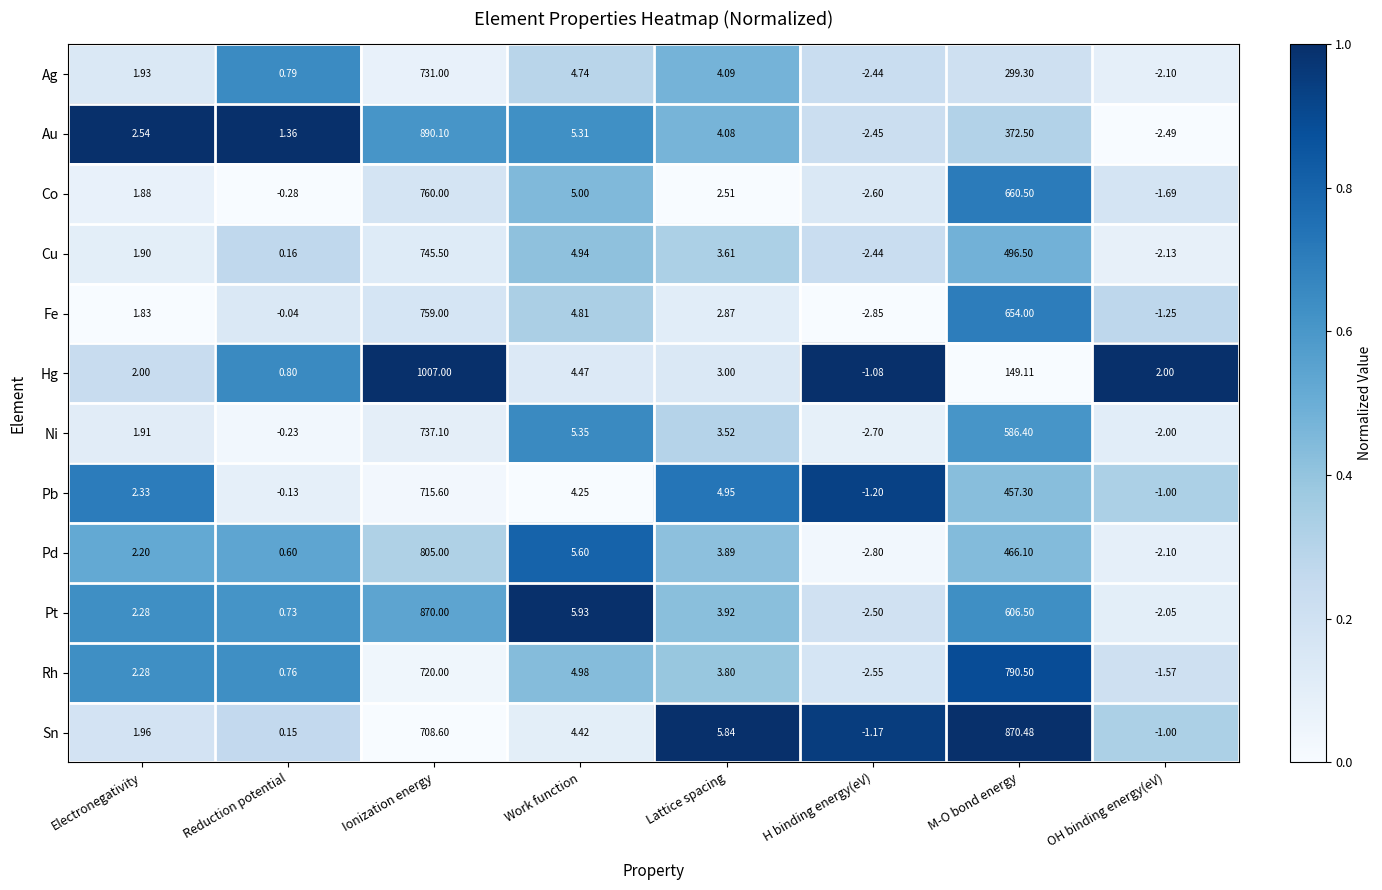

Where does the Hg series first go above 3?

Ionization energy